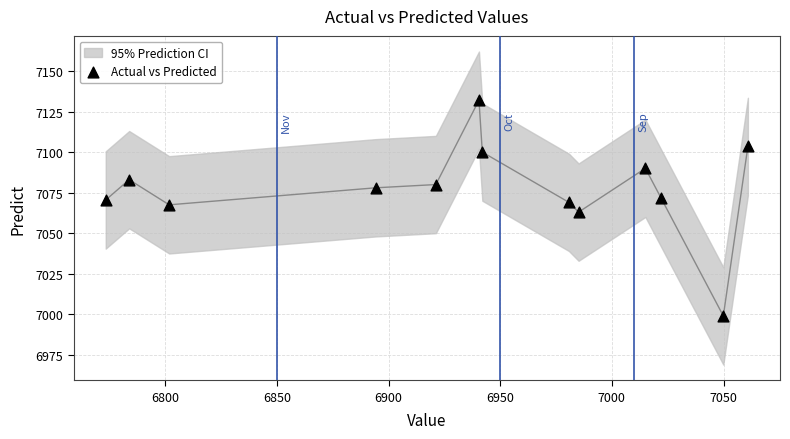

What is the range of Y values (max minus min)?

133.0